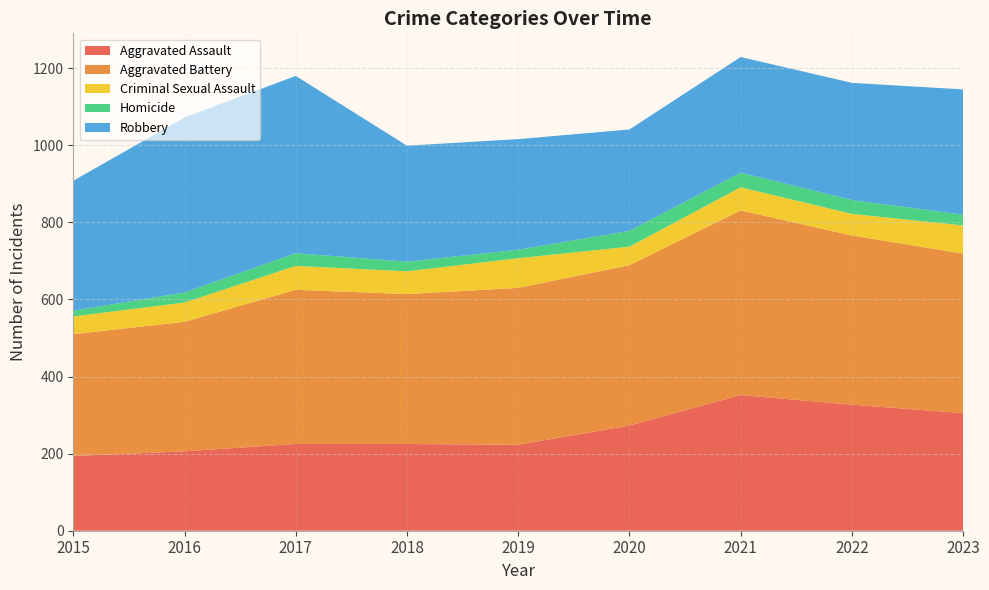

Reading left to right, extract all data points from this chart.

Aggravated Assault: 194	206	225	225	223	273	352	327	305
Aggravated Battery: 316	336	400	389	407	416	479	439	414
Criminal Sexual Assault: 46	50	62	59	77	48	60	56	73
Homicide: 15	26	33	25	22	41	38	36	28
Robbery: 337	454	460	301	287	263	300	304	325